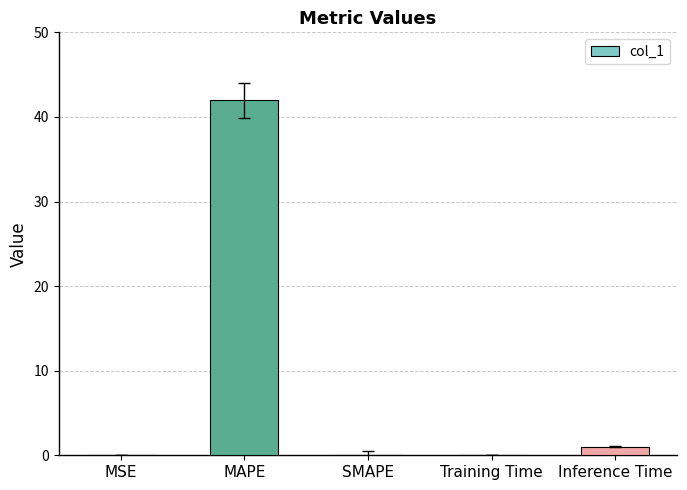

True or false: the data shows 42.0 at MAPE.

True